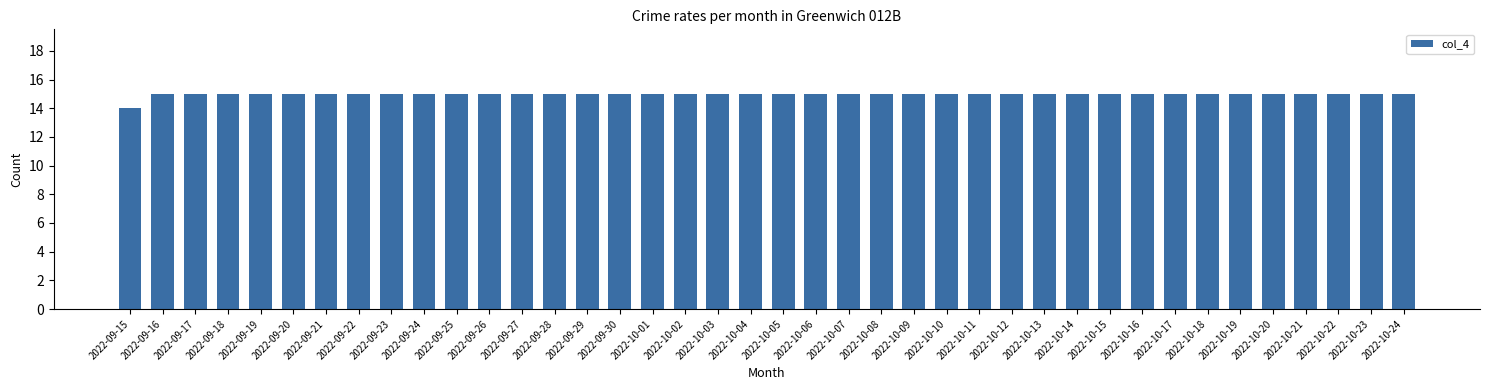

True or false: the data shows 15 at 2022-10-12.

True